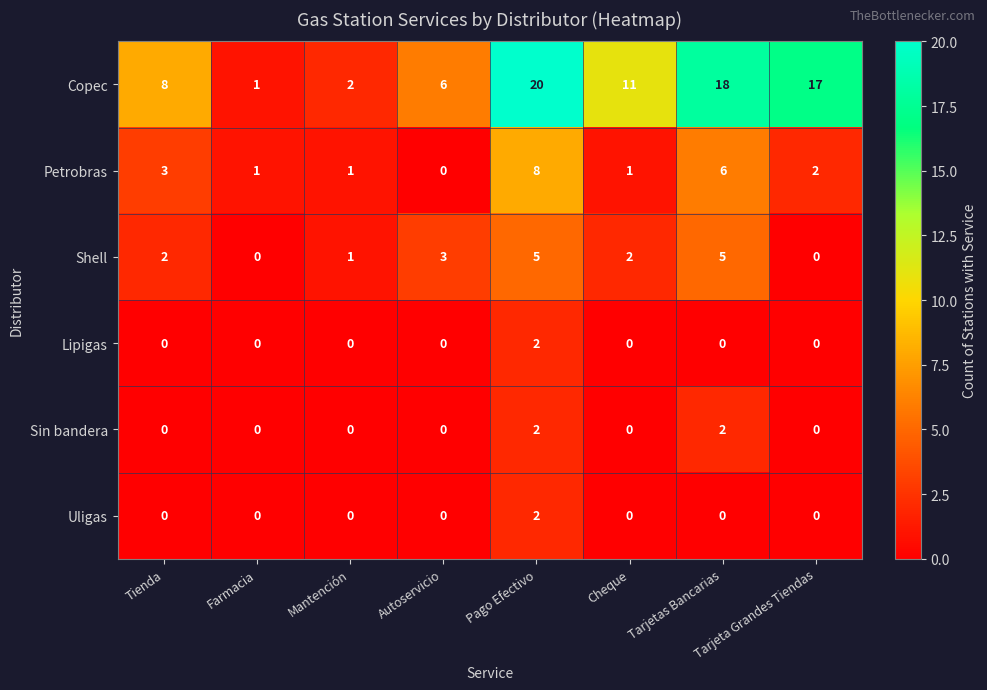

Where does the Petrobras series first go above 2?

Tienda